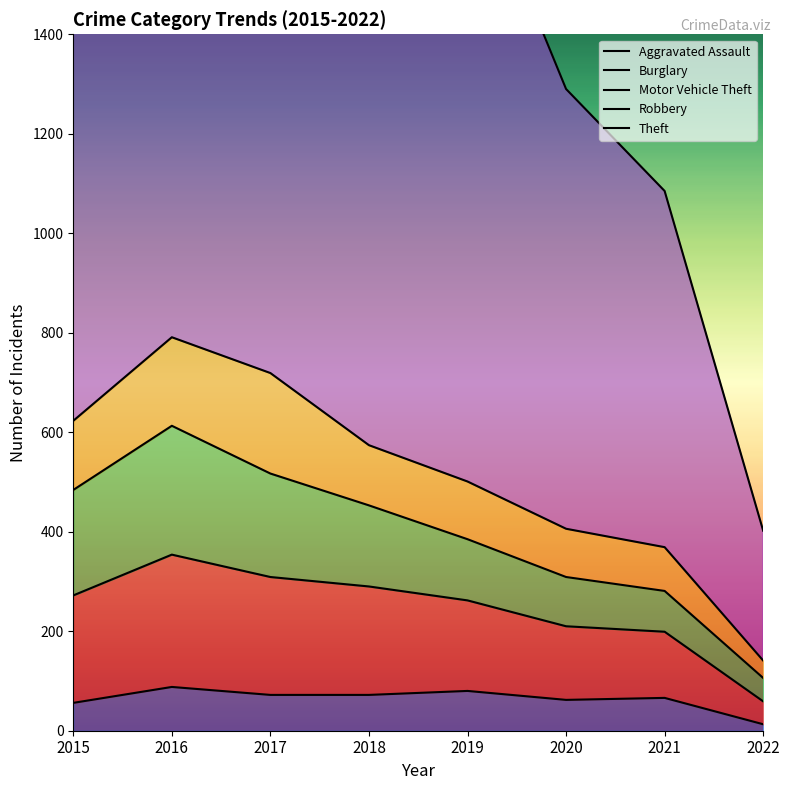

True or false: Theft and Aggravated Assault intersect in this chart.

False